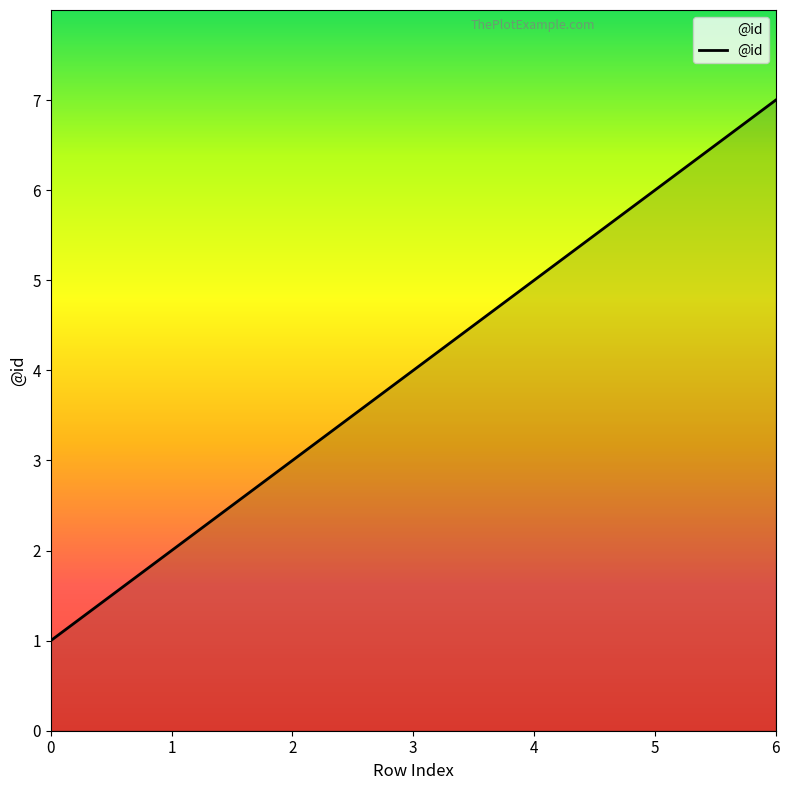

The chart shows a value of 8 at 4. True or false?

False